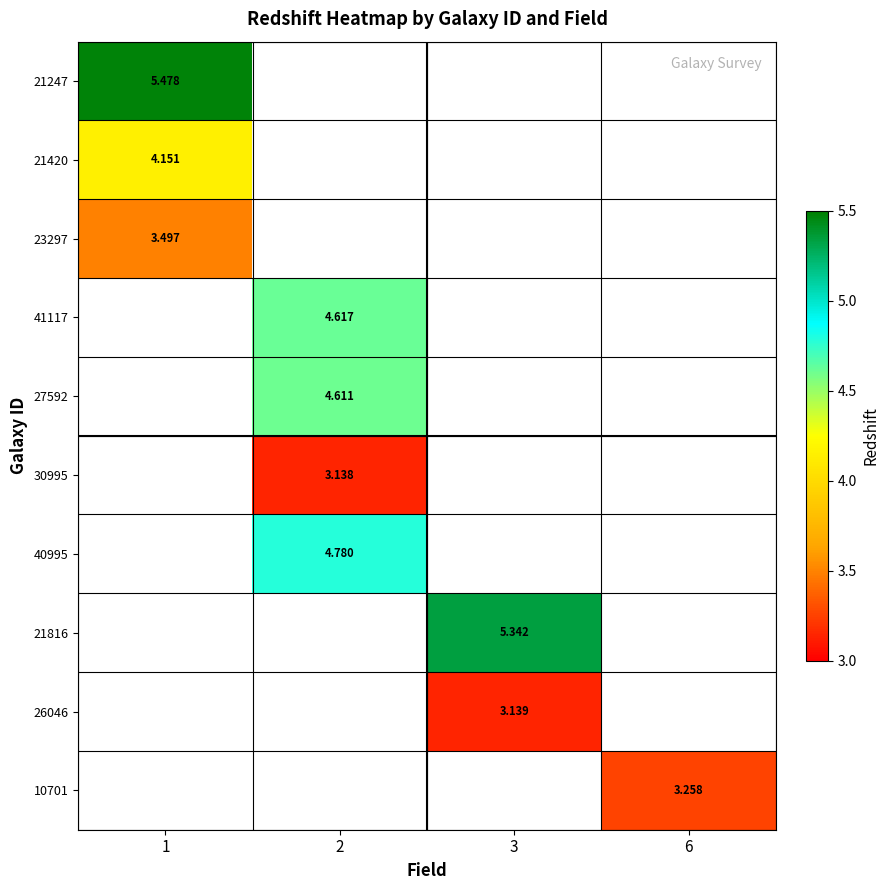

Which has a higher value, 3 or 1?

1